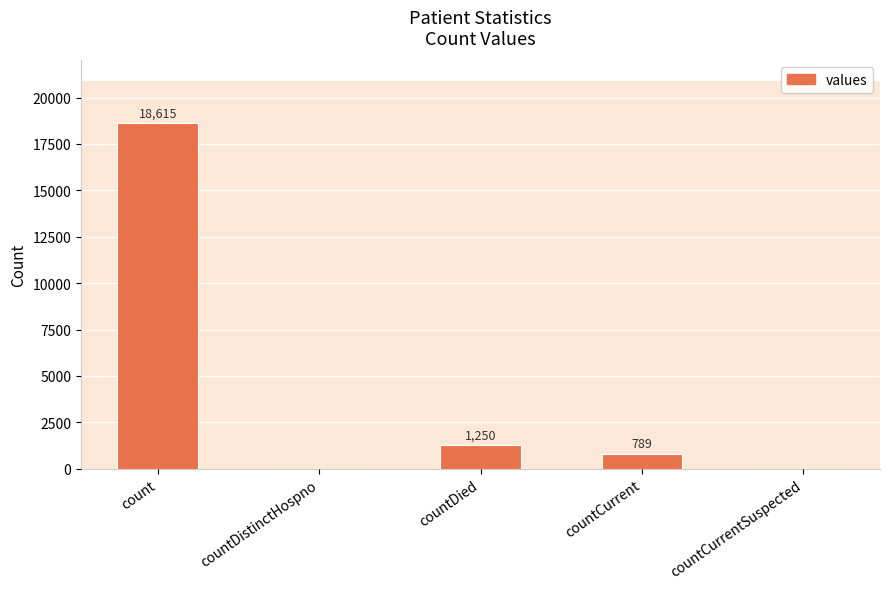

The chart shows a value of 10166 at countDistinctHospno. True or false?

False